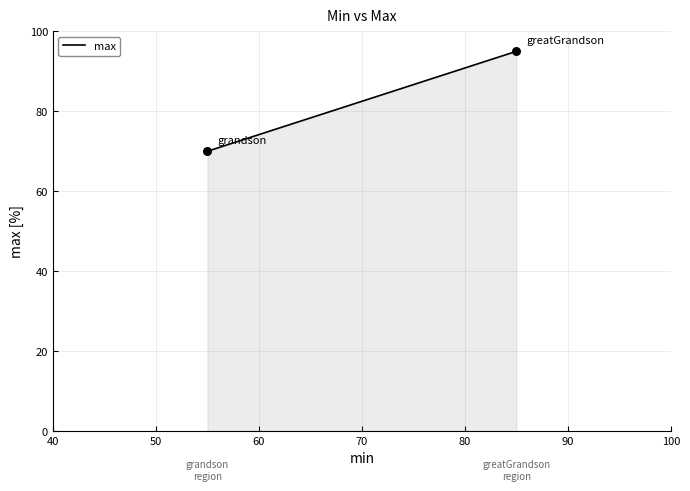

What is the range of X values (max minus min)?

30